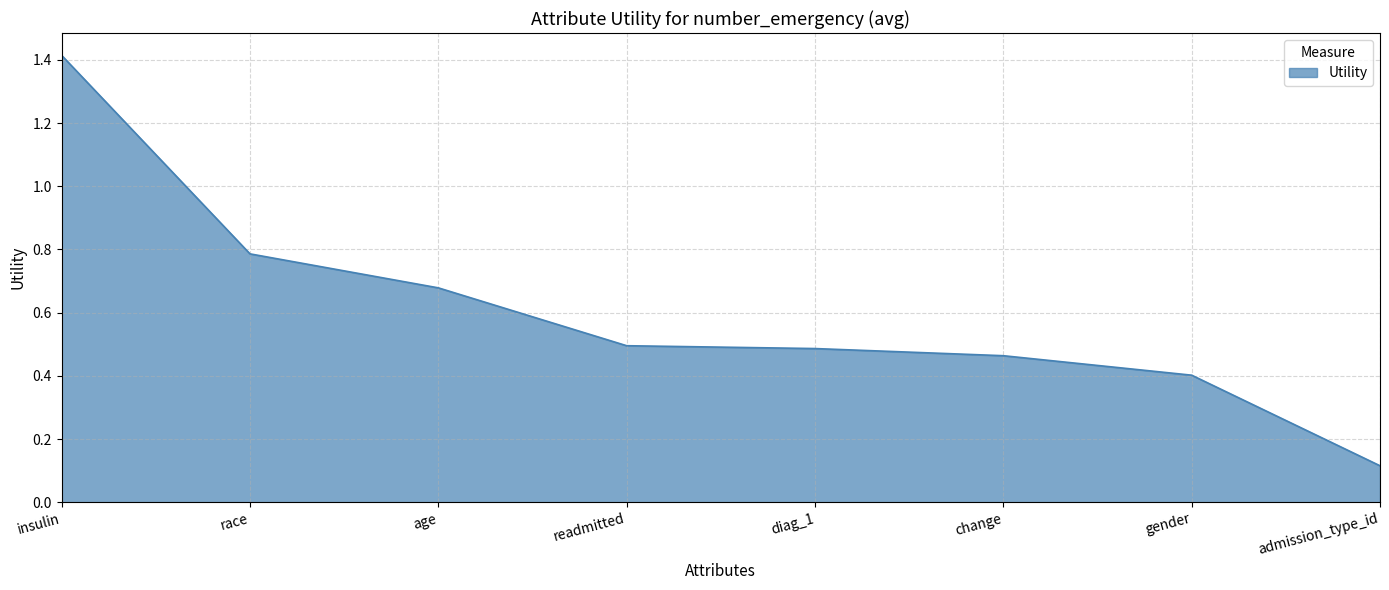

What is the average value?

0.6